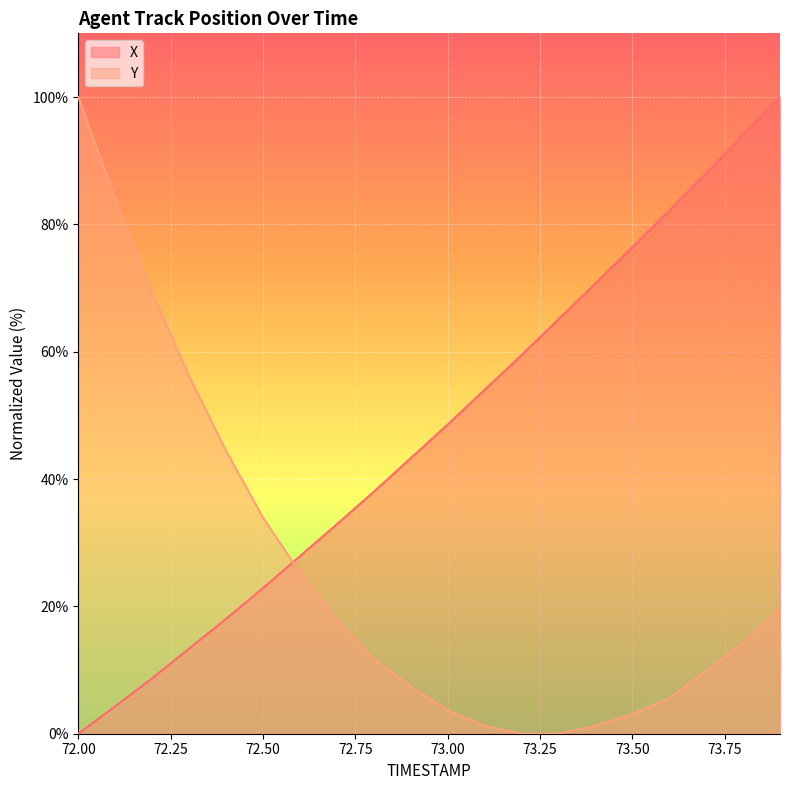

Between 73.3 and 73.5, which series saw the biggest shift?

X